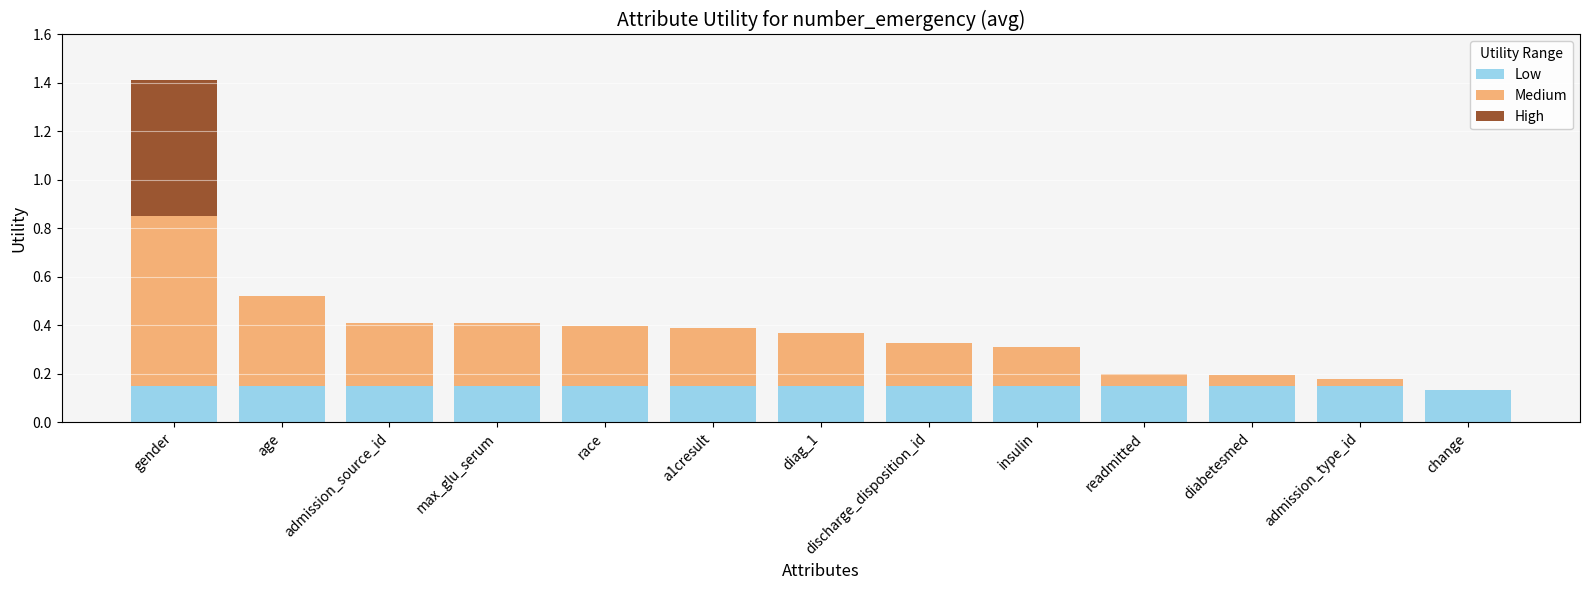

The value of Low at readmitted is 0.2. True or false?

False